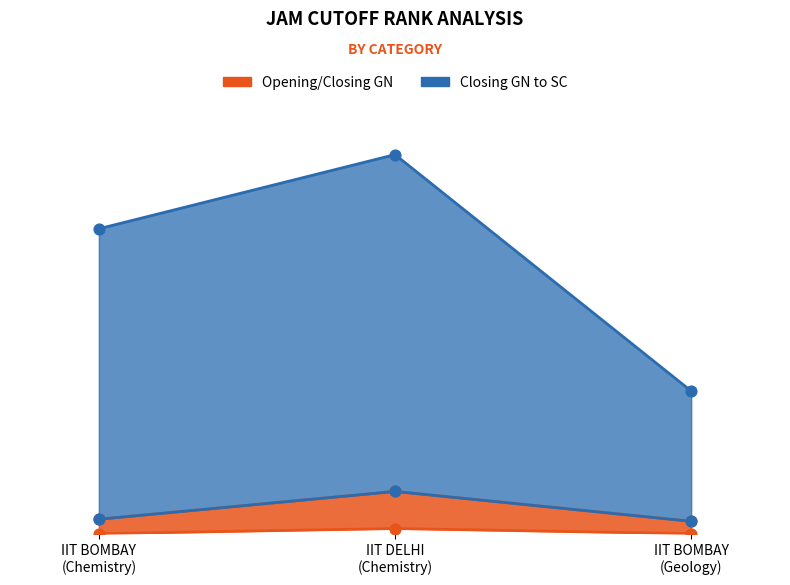

At which category is the sum across all series the highest?

IIT DELHI
(Chemistry)